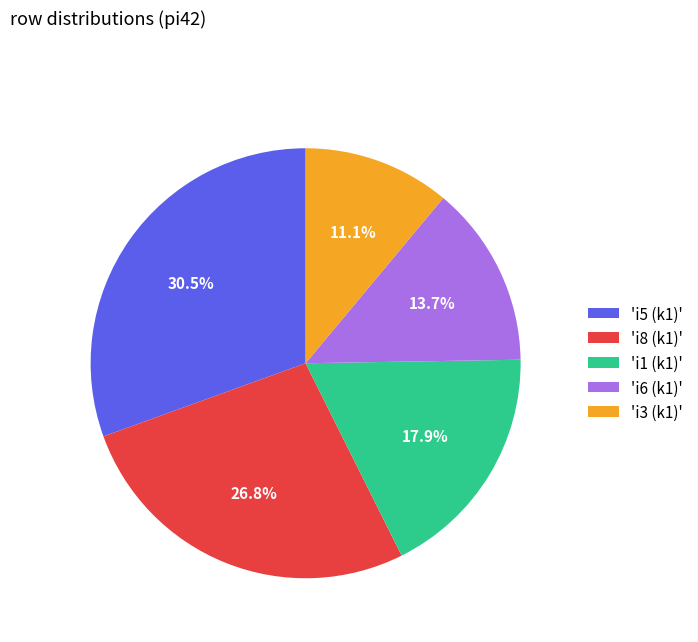

Do 'i5 (k1)' and 'i3 (k1)' together represent more than half of the pie?

No